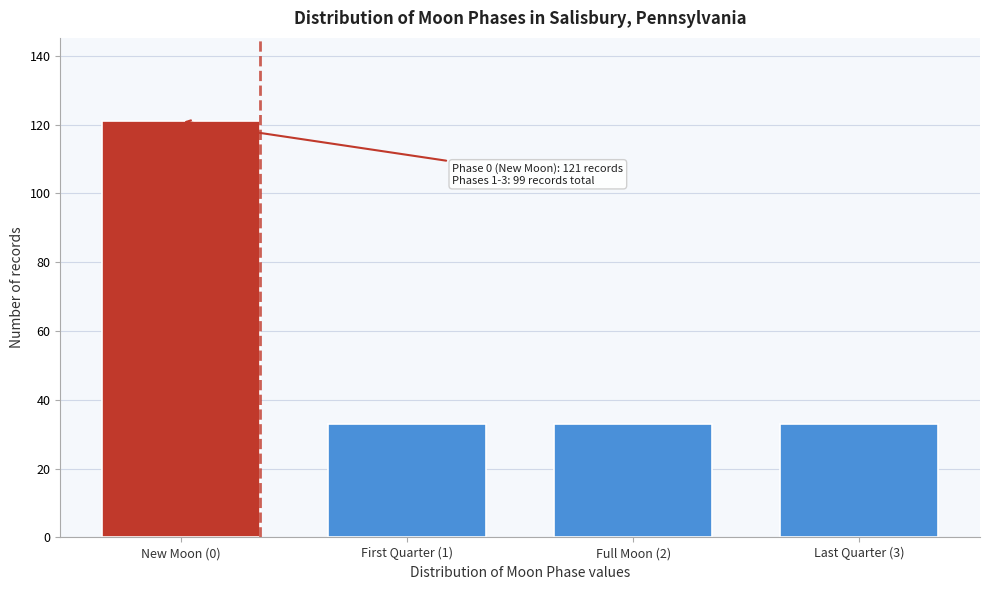

Reading left to right, list all the values displayed in this chart.

121	33	33	33